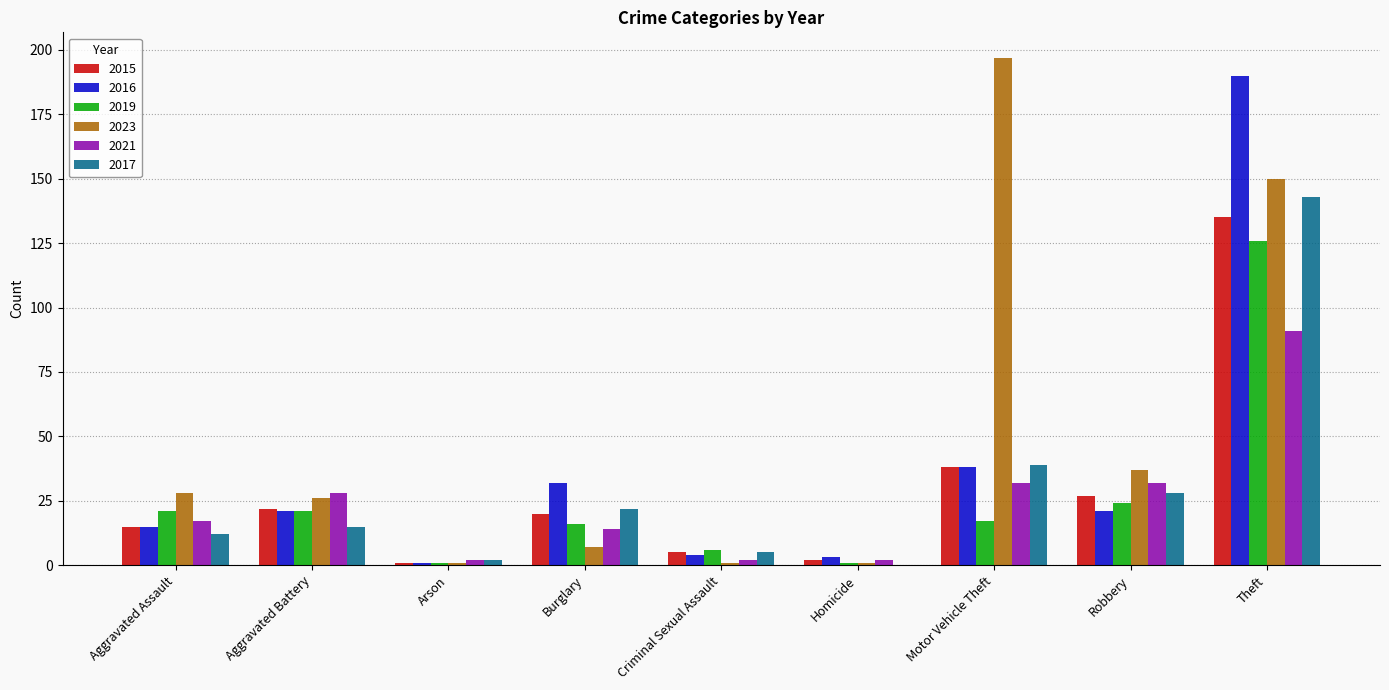

Where is 2016 nearest to the value 95?

Motor Vehicle Theft